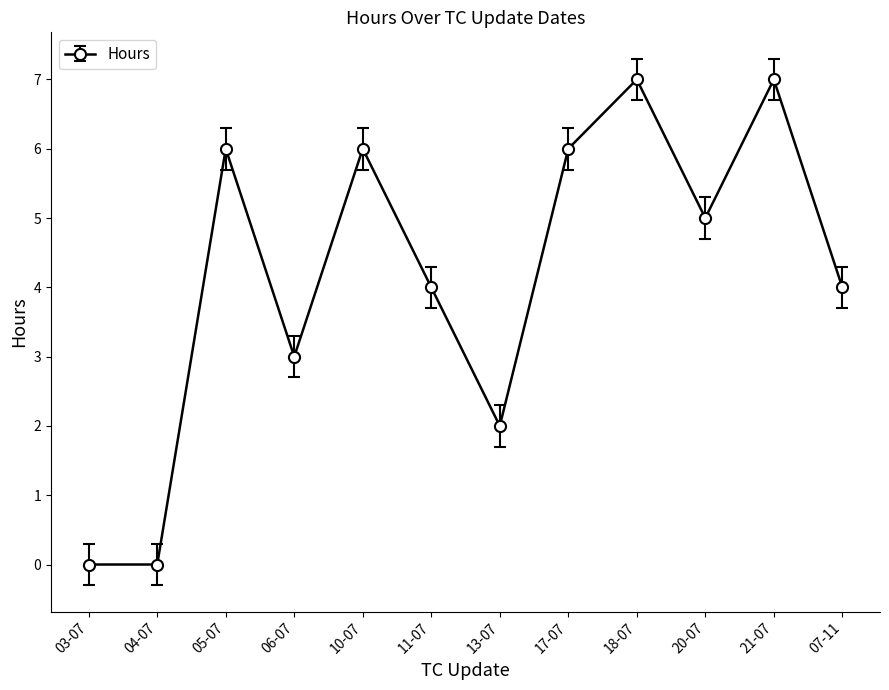

Reading right to left, list all the values displayed in this chart.

4	7	5	7	6	2	4	6	3	6	0	0